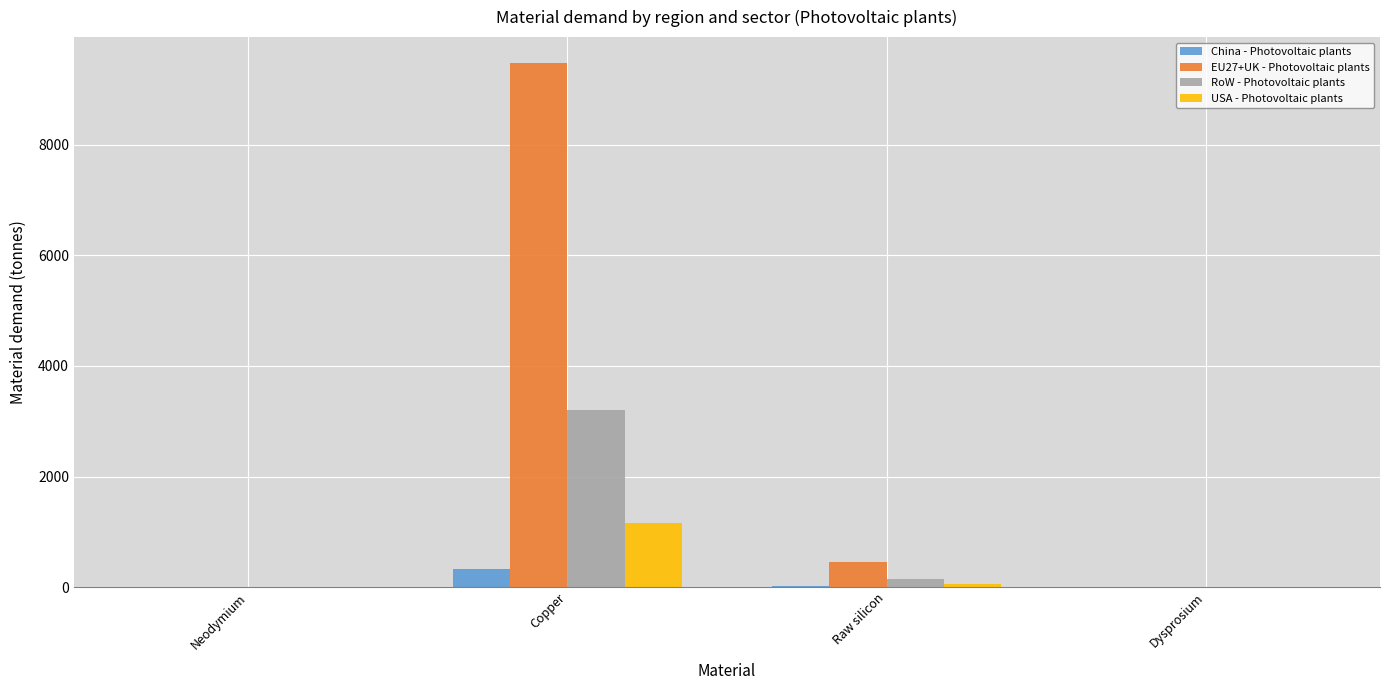

At which label does RoW - Photovoltaic plants reach its peak?

Copper